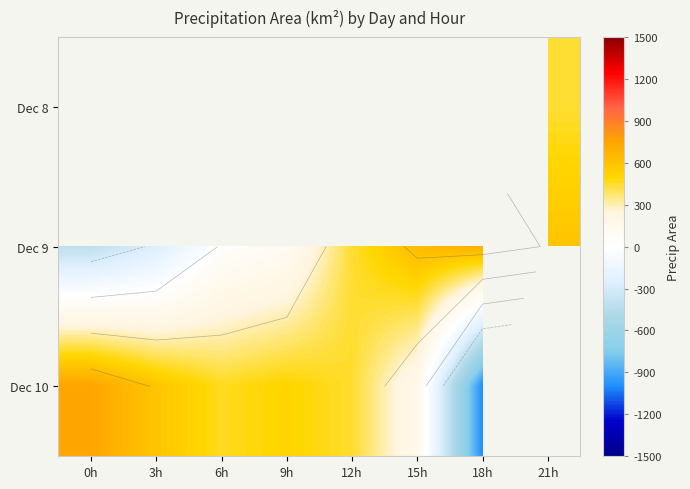

Which label corresponds to the largest value in the chart?

0h